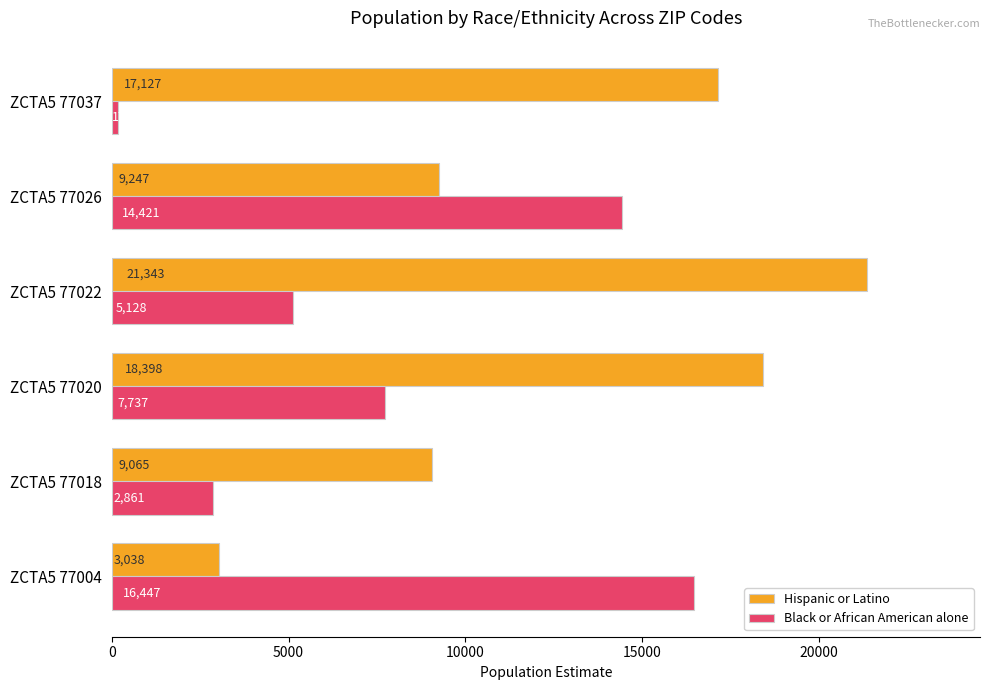

What is the minimum value shown in the chart?

176